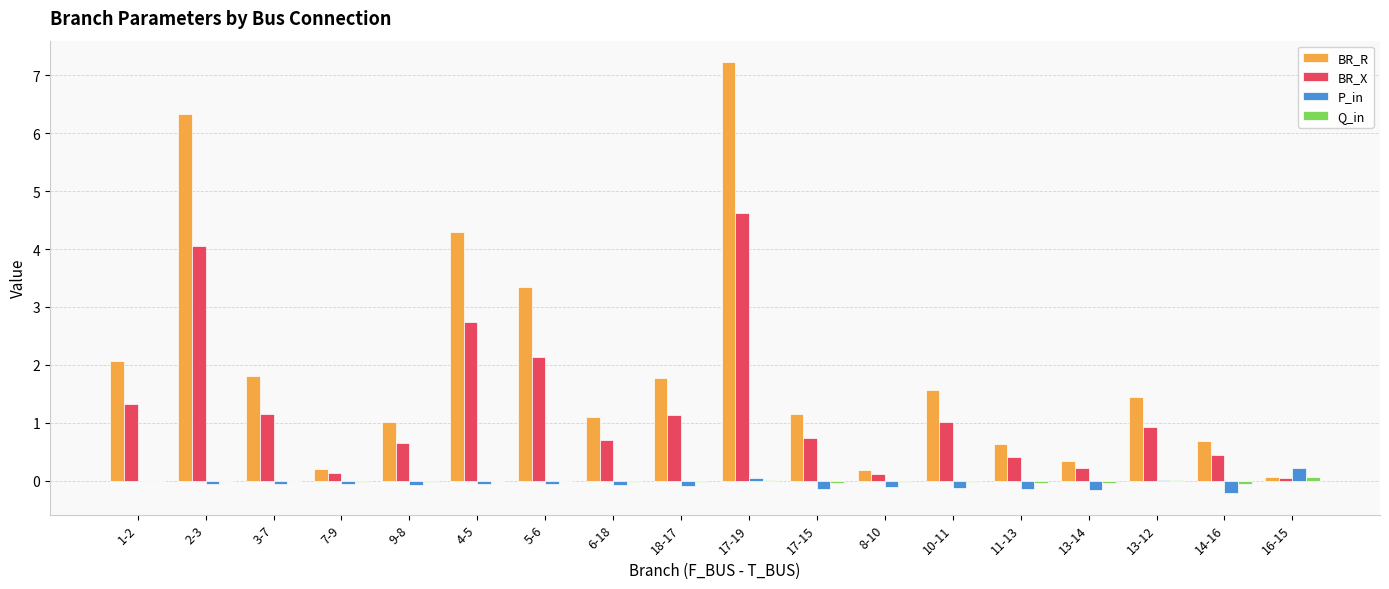

At which category is the sum across all series the highest?

17-19